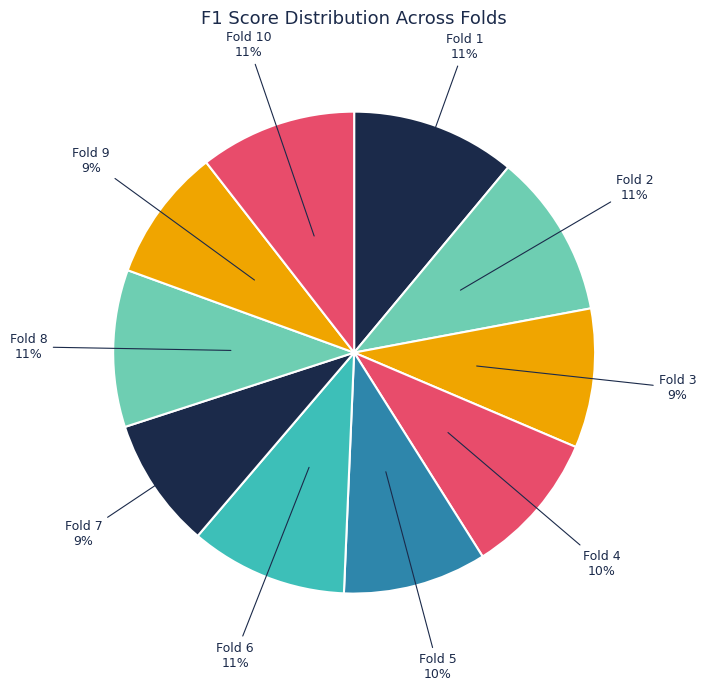

Is the sum of Fold 4 and Fold 7 greater than half?

No